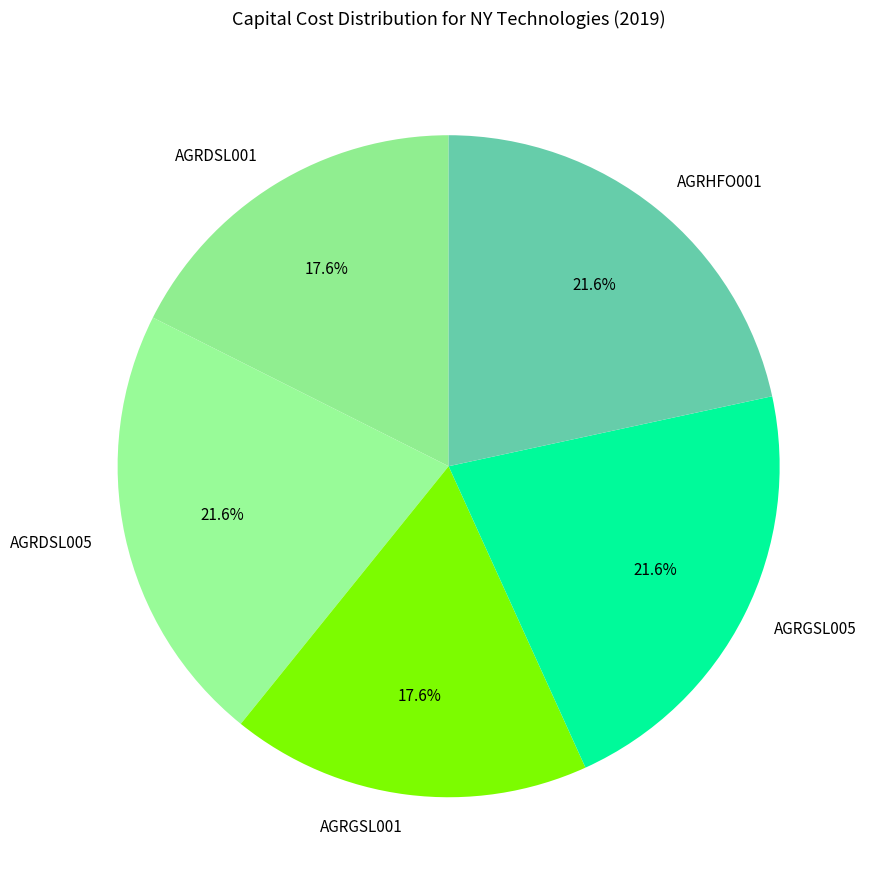

Approximately how many times larger is the value at AGRDSL001 compared to AGRGSL005?

0.8